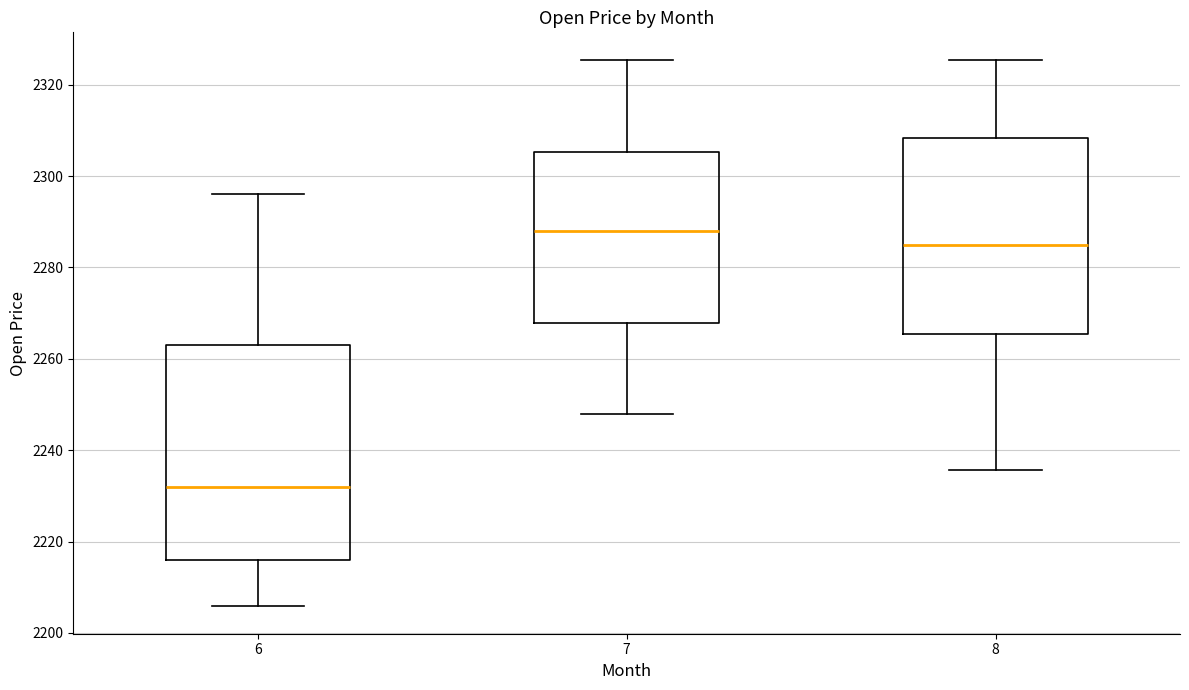

Which box's median line is the lowest?

6